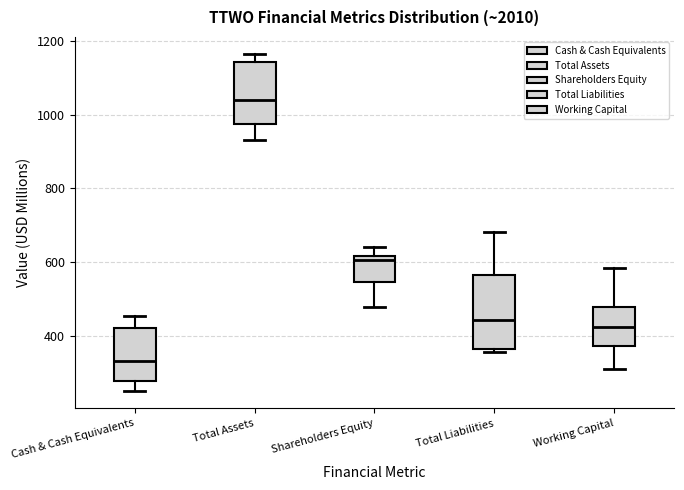

Which box has the highest median line?

Total Assets